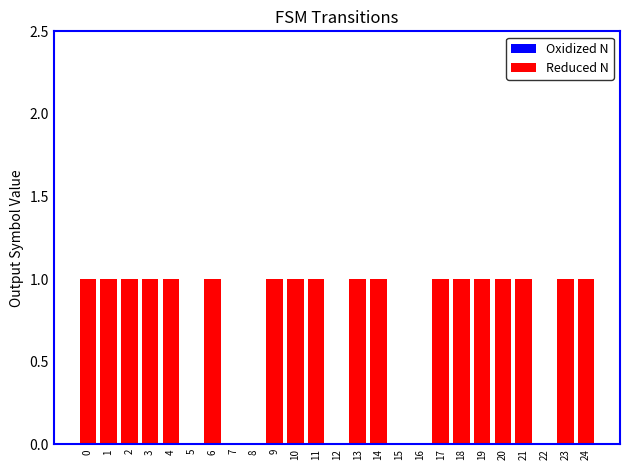

True or false: the data shows 1 at 10.

True